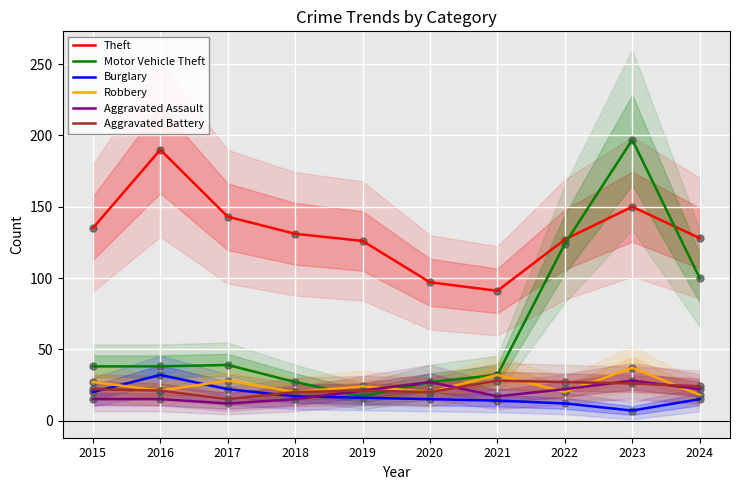

What are all the series names shown in the legend?

Theft, Motor Vehicle Theft, Burglary, Robbery, Aggravated Assault, Aggravated Battery